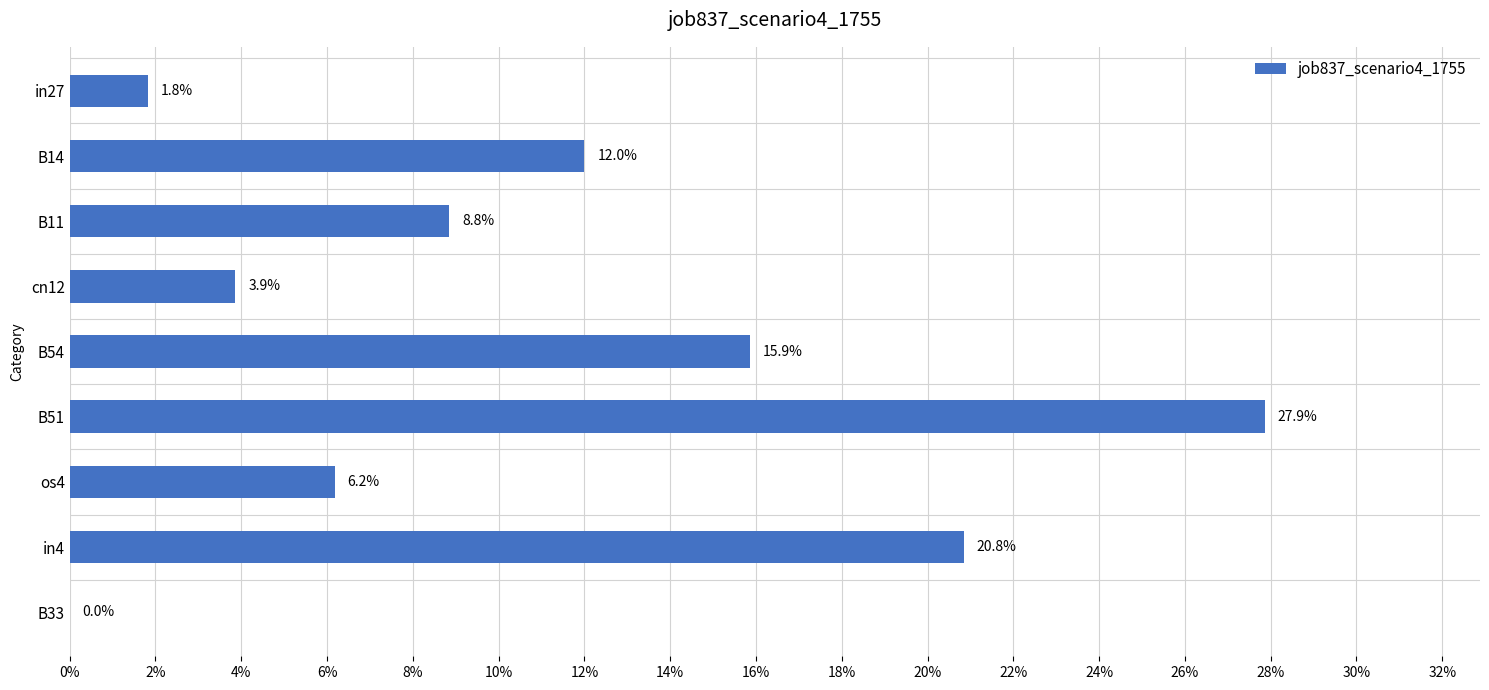

What is the difference between the maximum and minimum values?

0.3